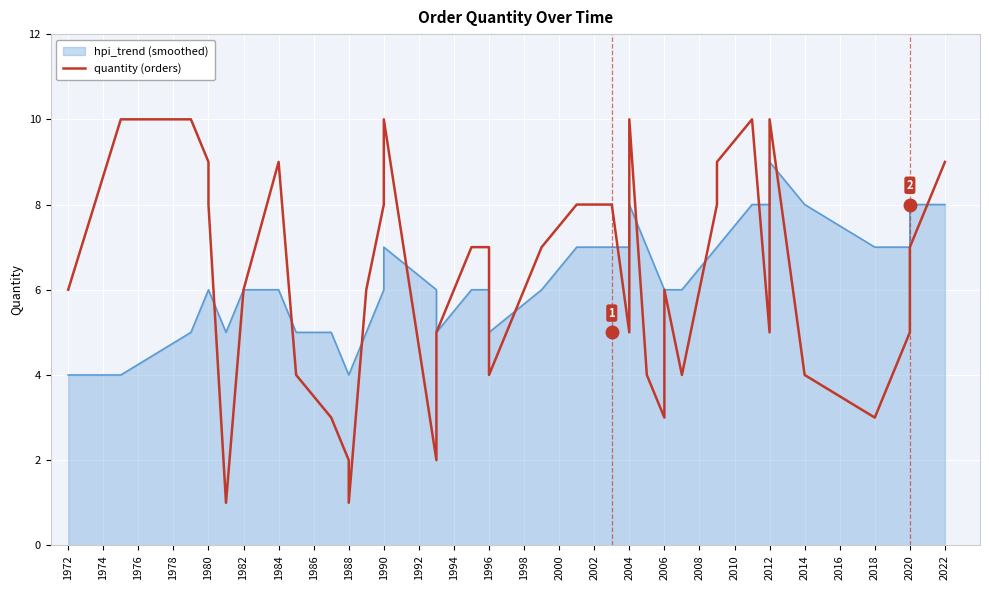

What is the difference between the maximum and minimum values?

9